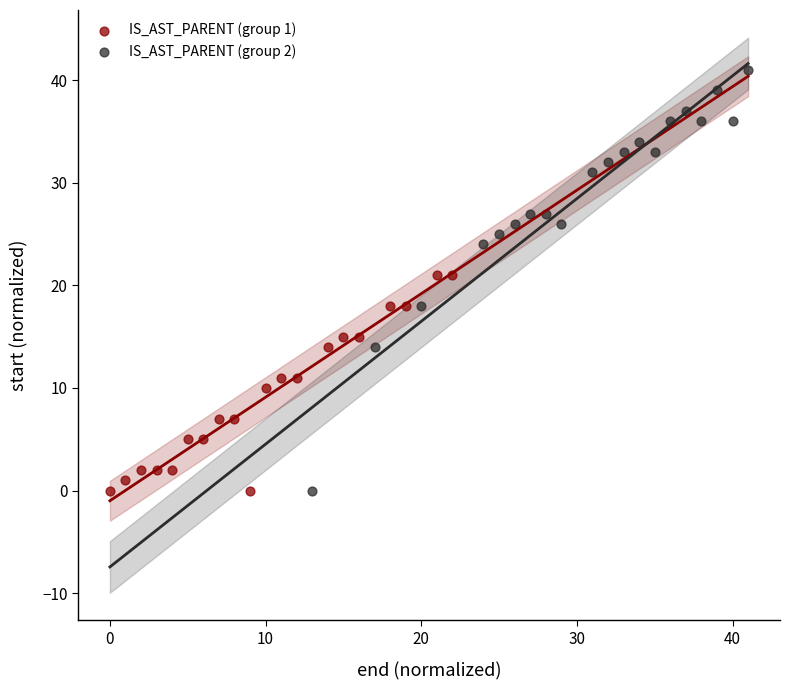

Which series has the largest Y range (max minus min)?

IS_AST_PARENT (group 2)